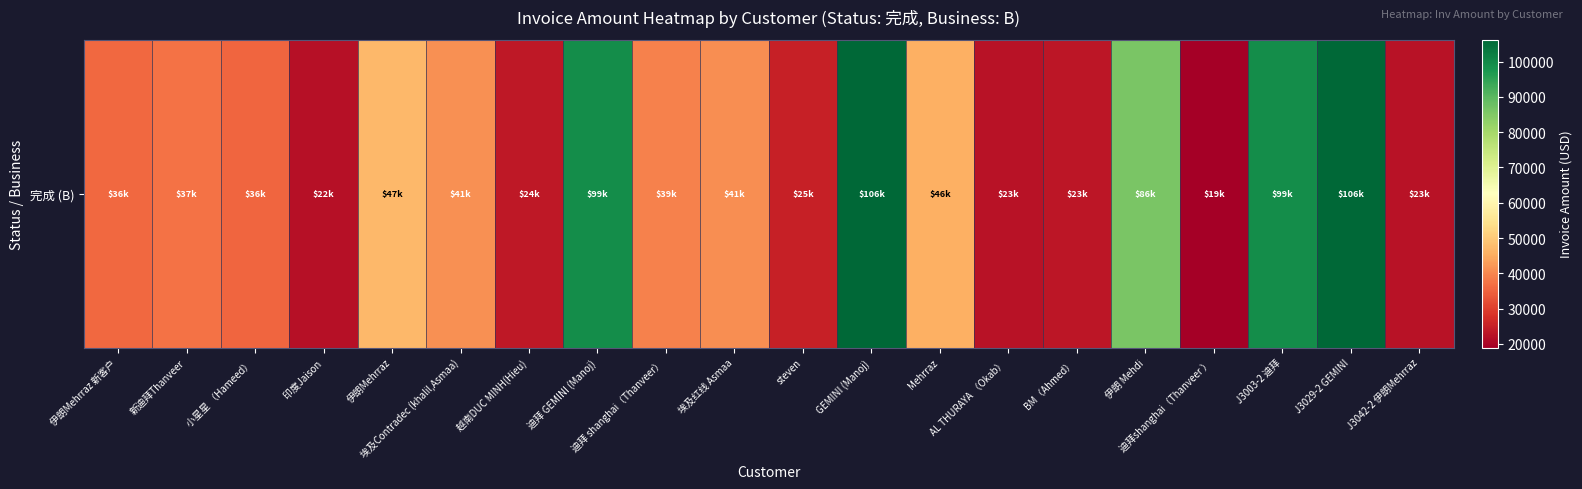

Where is the data nearest to the value 62604?

伊朗Mehrraz